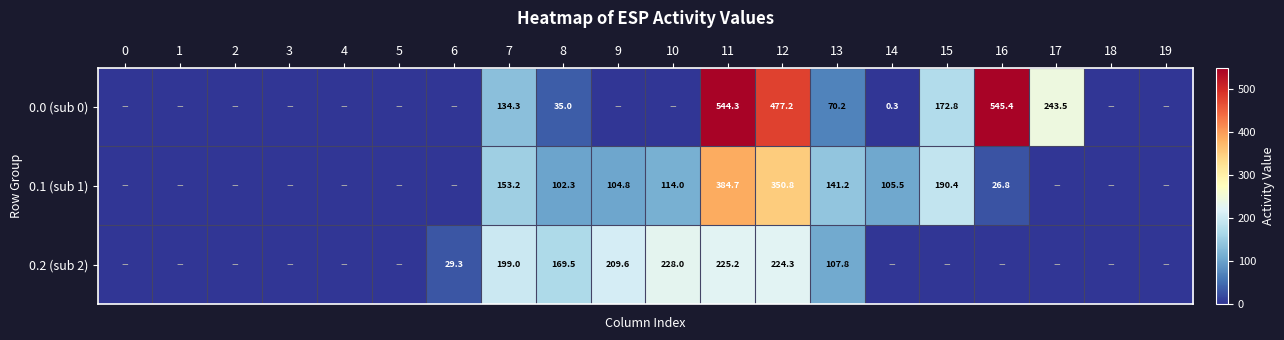

What is the spread (max minus min) of values at 13?

71.0